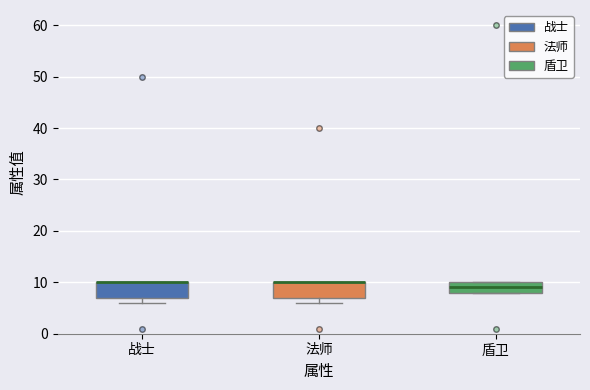

Reading left to right, transcribe this box plot: for each box, give where its median line is, the range the box spans, and where its two whiskers end, as read against the y-axis. The values are not printed on the chart, so give them approximately, as read against the axis.

战士: median 10 (drawn on the box's upper edge), box 7 to 10, whiskers 6 to 10
法师: median 10 (drawn on the box's upper edge), box 7 to 10, whiskers 6 to 10
盾卫: median 9, box 8 to 10, whiskers 8 to 10